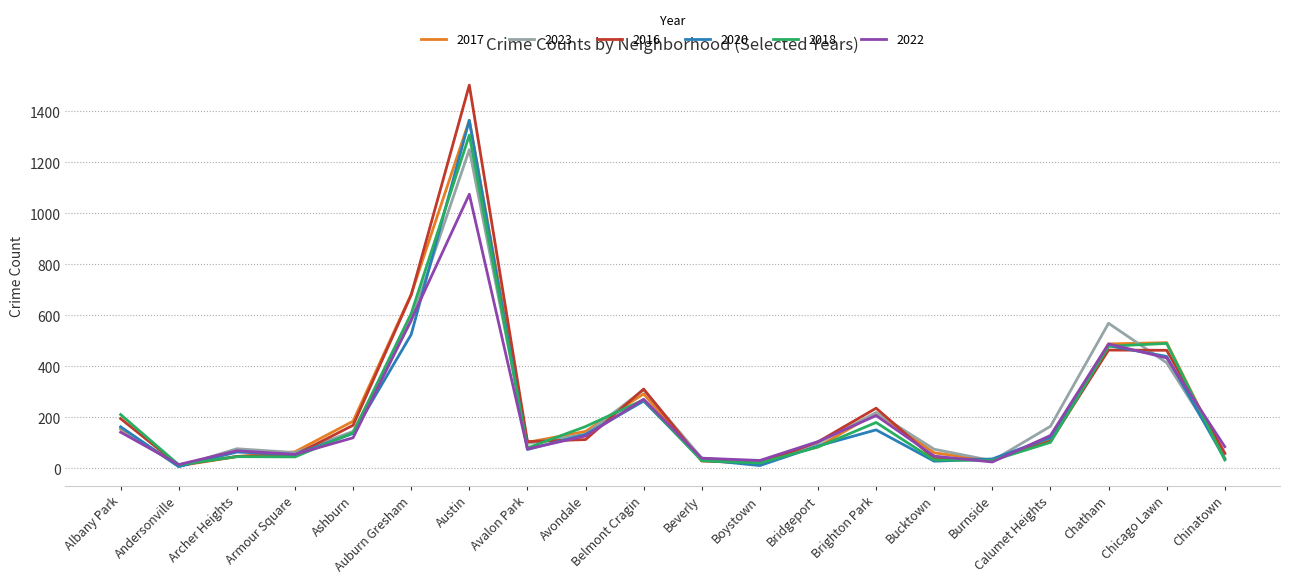

What is the difference between the highest and lowest values at Calumet Heights?

63